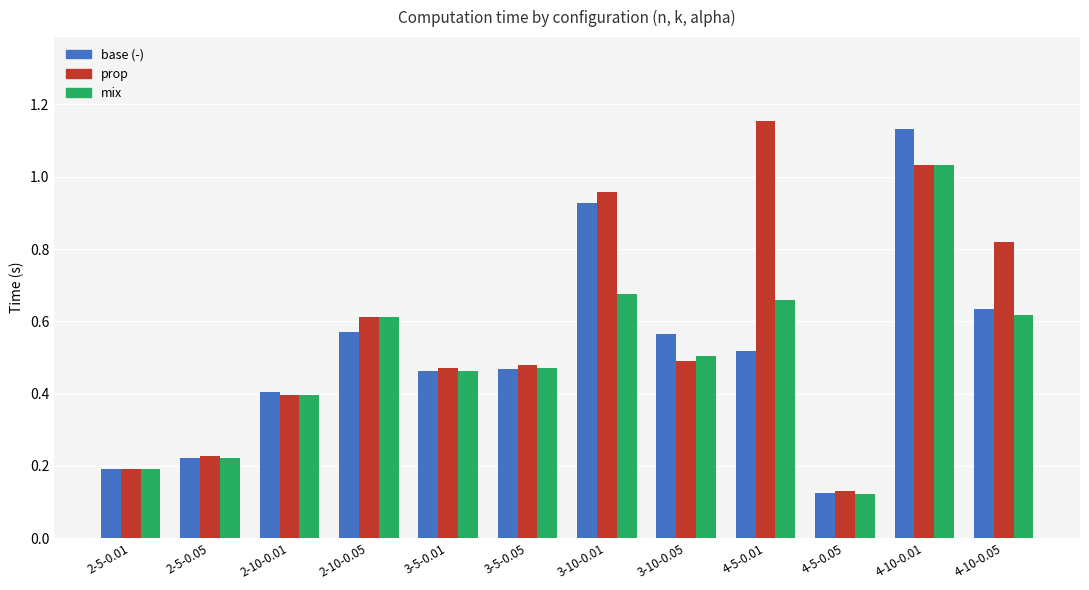

At which category does the chart reach its minimum across all series?

4-5-0.05